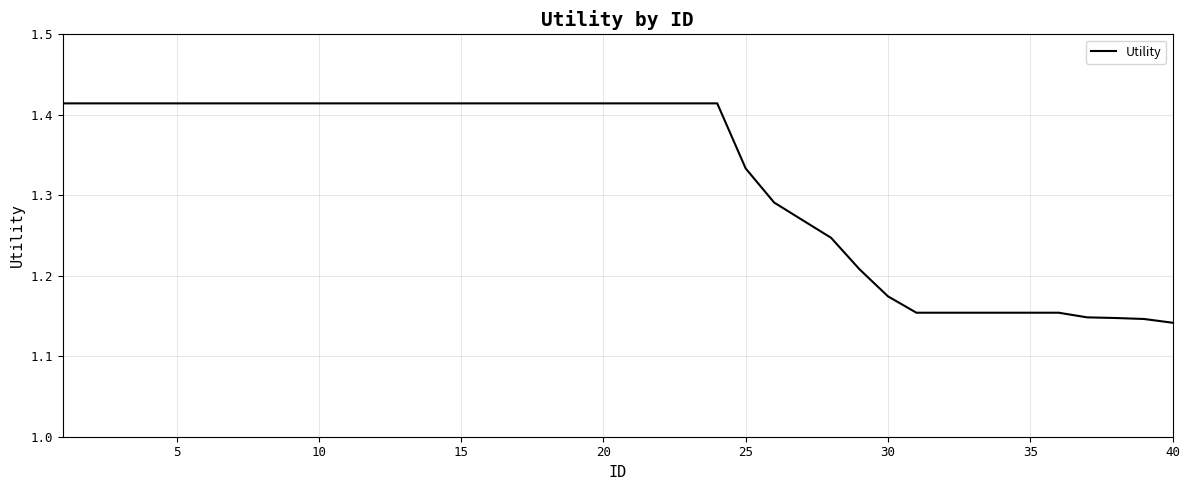

What is the difference between the second highest and minimum values?

0.3